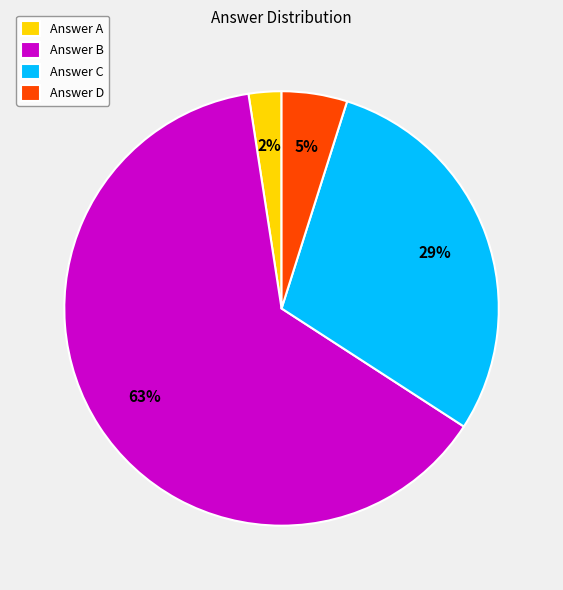

Does Answer A account for over 50% of the chart?

No